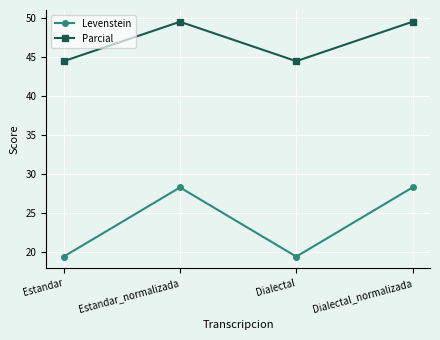

What is the average value of the Parcial series?

47.0